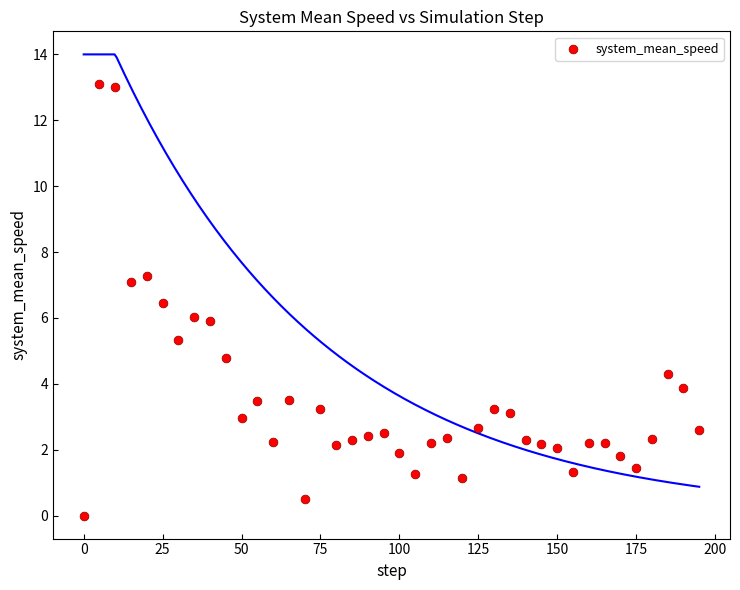

What is the range of Y values (max minus min)?

13.1